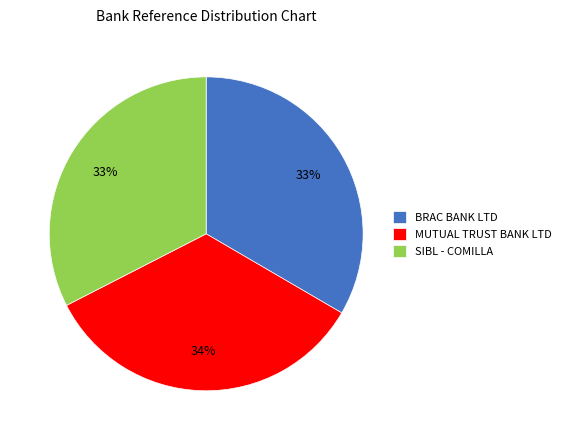

Is there any slice that represents more than half of the pie?

No